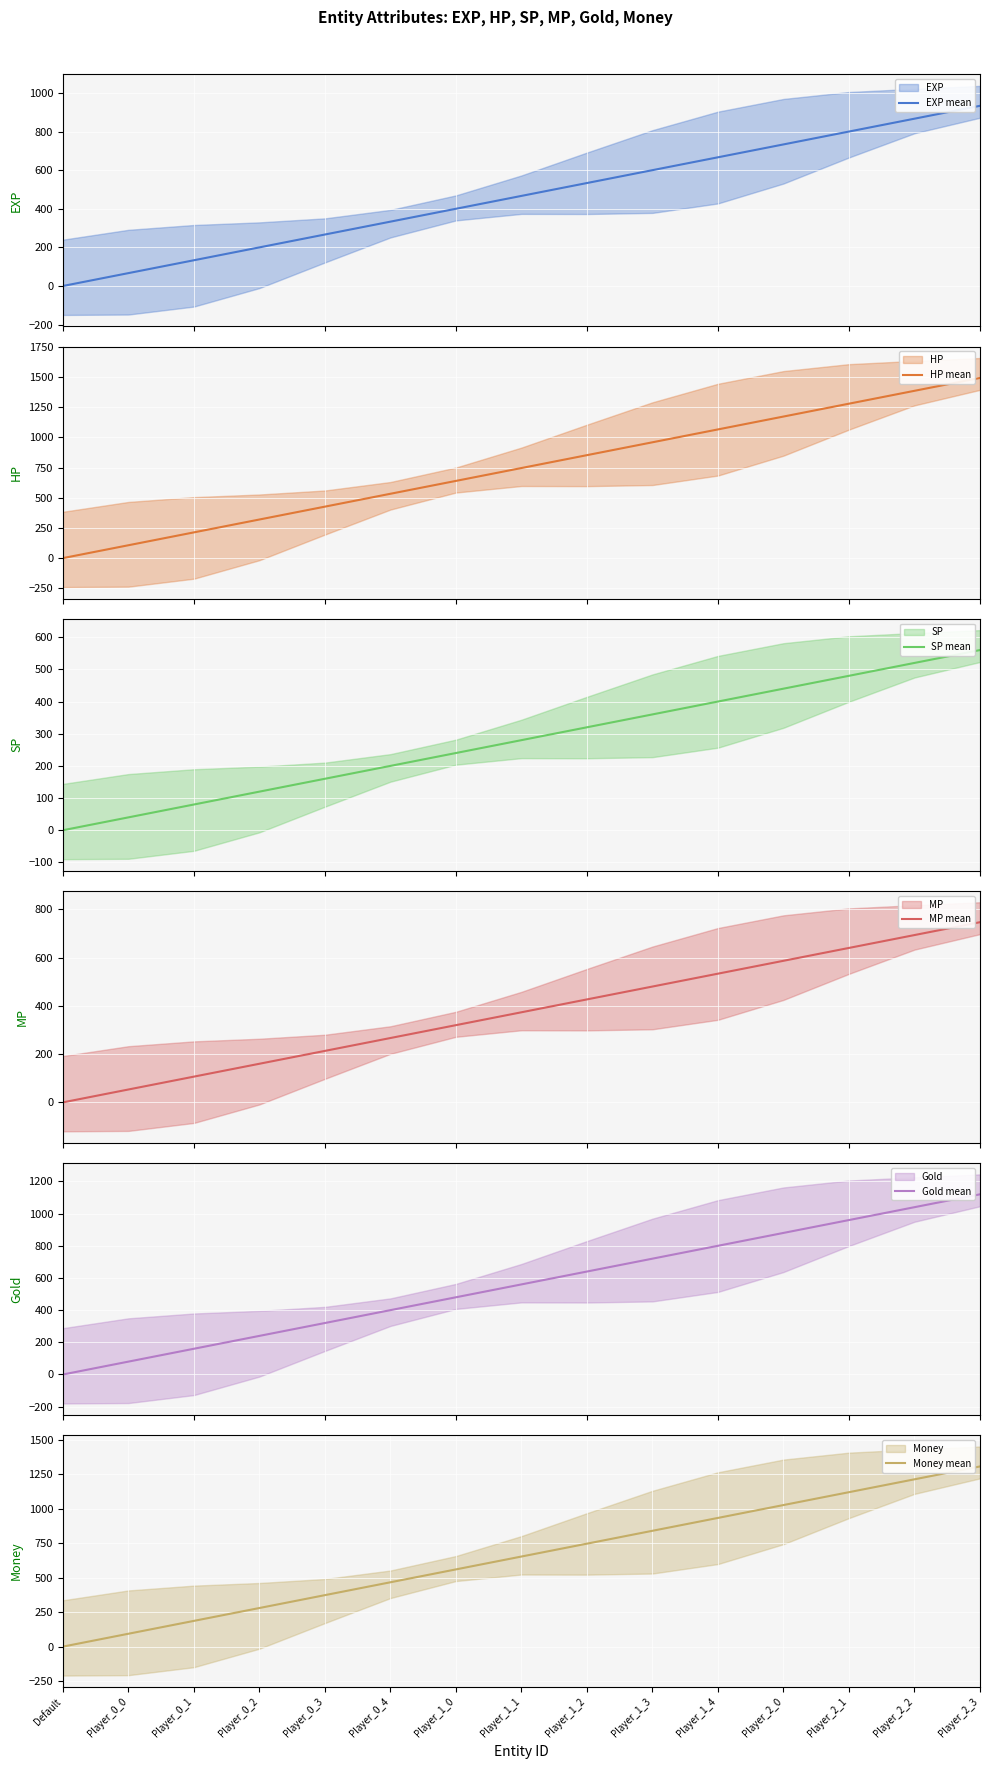

Reading left to right, transcribe all the data shown in this chart.

EXP mean: 0.0	66.7	133.3	200.0	266.7	333.3	400.0	466.7	533.3	600.0	666.7	733.3	800.0	866.7	933.3
HP mean: 0.0	106.7	213.3	320.0	426.7	533.3	640.0	746.7	853.3	960.0	1066.7	1173.3	1280.0	1386.7	1493.3
SP mean: 0.0	40.0	80.0	120.0	160.0	200.0	240.0	280.0	320.0	360.0	400.0	440.0	480.0	520.0	560.0
MP mean: 0.0	53.3	106.7	160.0	213.3	266.7	320.0	373.3	426.7	480.0	533.3	586.7	640.0	693.3	746.7
Gold mean: 0.0	80.0	160.0	240.0	320.0	400.0	480.0	560.0	640.0	720.0	800.0	880.0	960.0	1040.0	1120.0
Money mean: 0.0	93.3	186.7	280.0	373.3	466.7	560.0	653.3	746.7	840.0	933.3	1026.7	1120.0	1213.3	1306.7